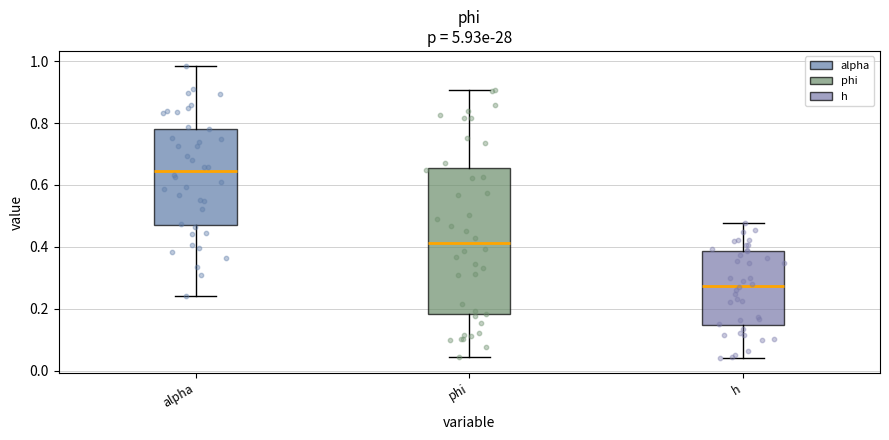

Reading left to right, read every box against the y-axis: the position of its median line, the range the box covers, and the ends of its whiskers. The values are not printed on the chart, so give them approximately, as read against the axis.

alpha: median 0.64, box 0.48 to 0.78, whiskers 0.24 to 0.98
phi: median 0.42, box 0.18 to 0.66, whiskers 0.04 to 0.90
h: median 0.28, box 0.14 to 0.38, whiskers 0.04 to 0.48